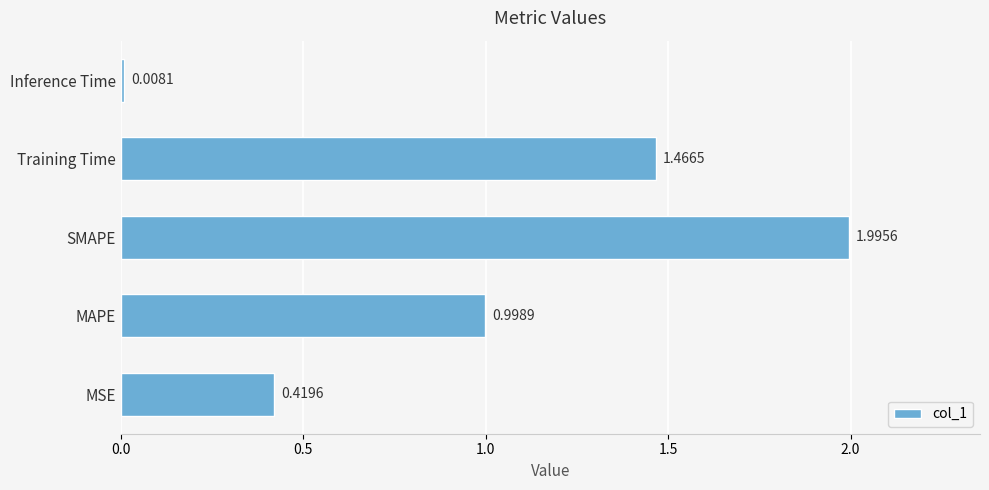

Between Inference Time and Training Time, which is larger?

Training Time